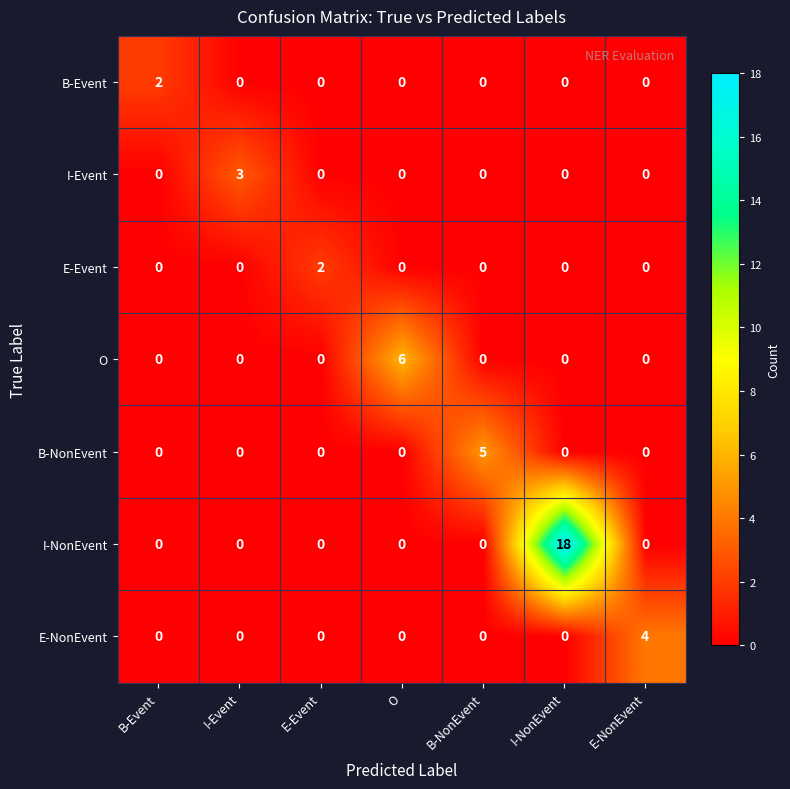

How many O values are between 0 and 1?

6